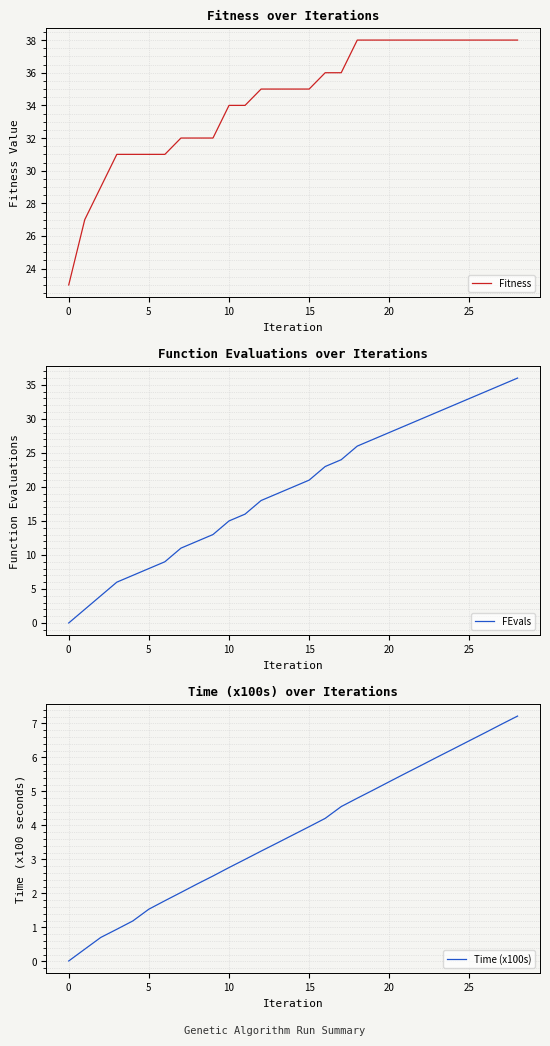

Which series has the largest total across all categories?

Fitness